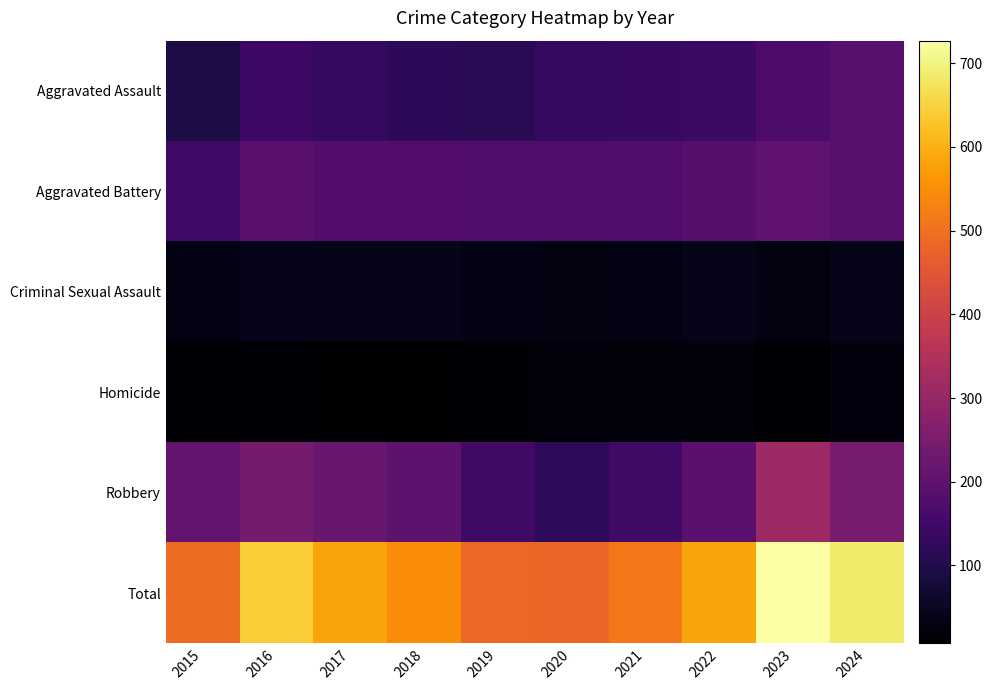

At which category is the sum across all series the highest?

2023